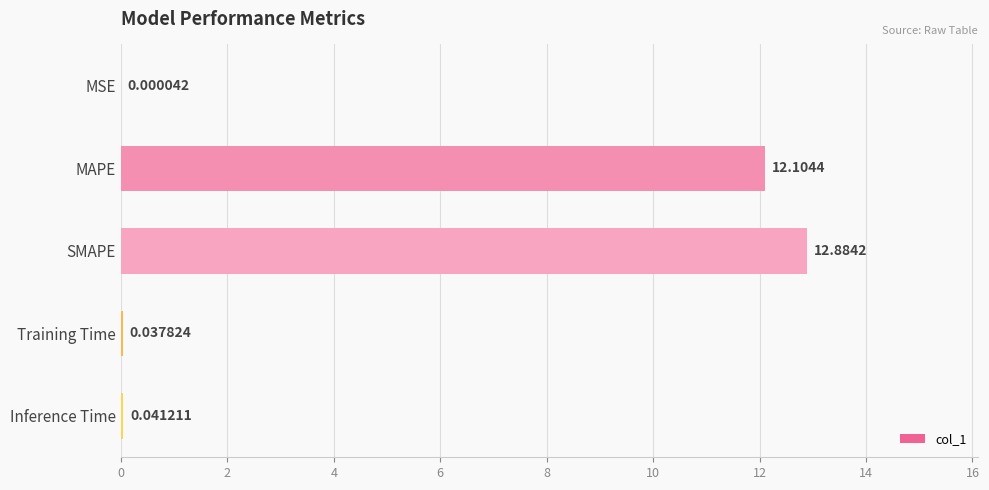

At which label is the value closest to 6?

Inference Time